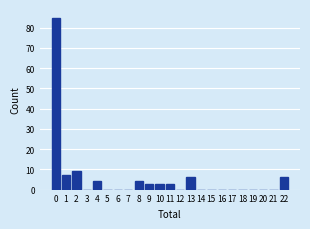

Reading left to right, transcribe all the data shown in this chart.

0=85	1=7	2=9	3=0	4=4	5=0	6=0	7=0	8=4	9=3	10=3	11=3	12=0	13=6	14=0	15=0	16=0	17=0	18=0	19=0	20=0	21=0	22=6